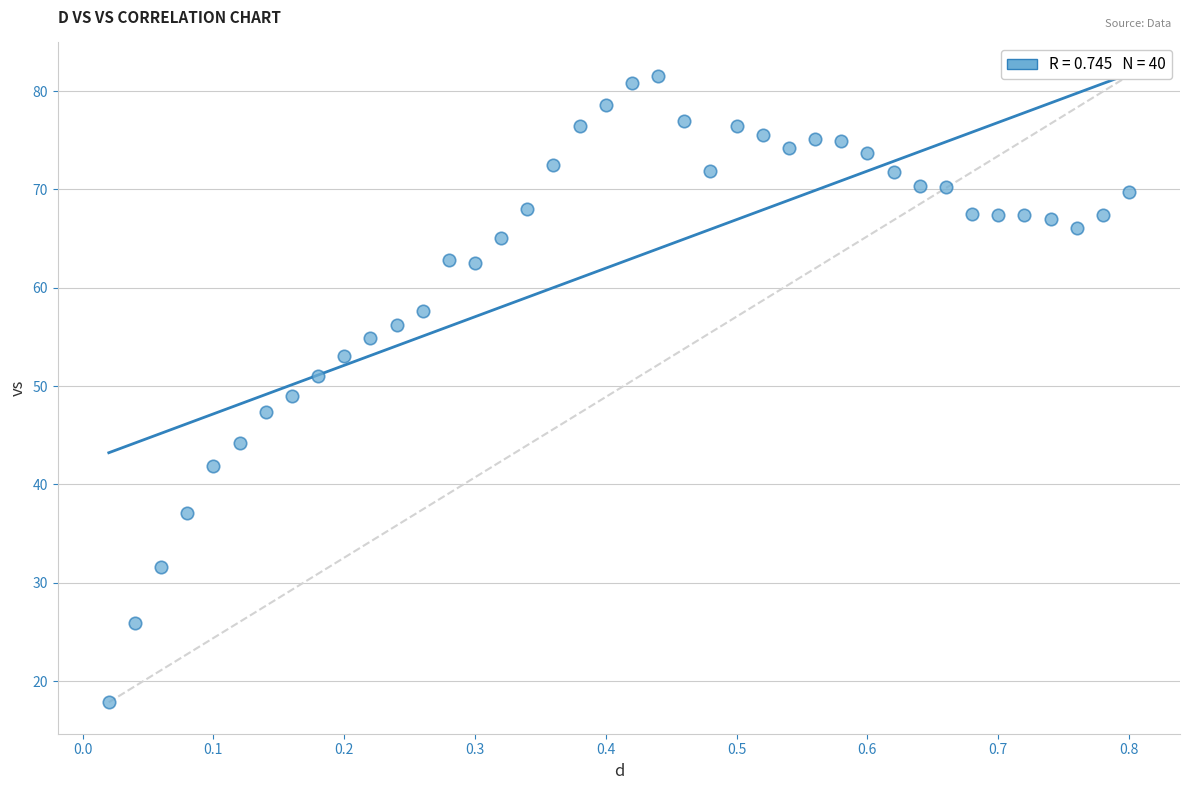

What is the range of Y values (max minus min)?

63.7